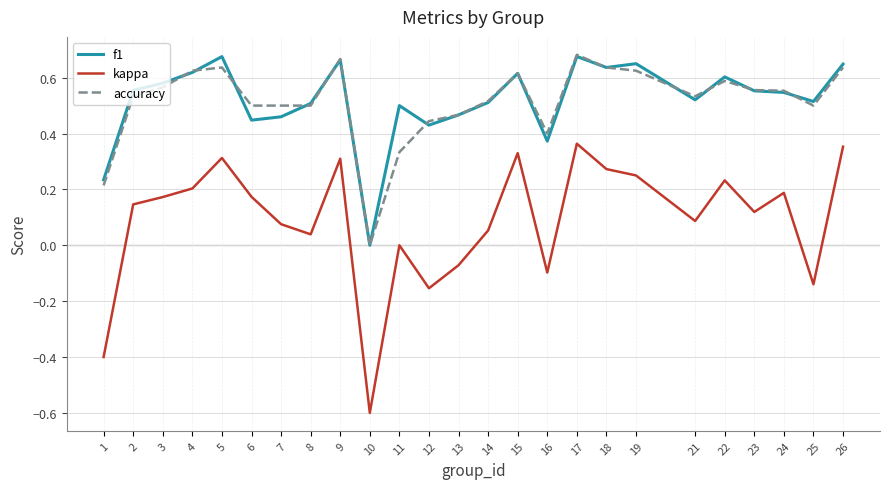

Is it true that accuracy equals 0.3 at 11?

True